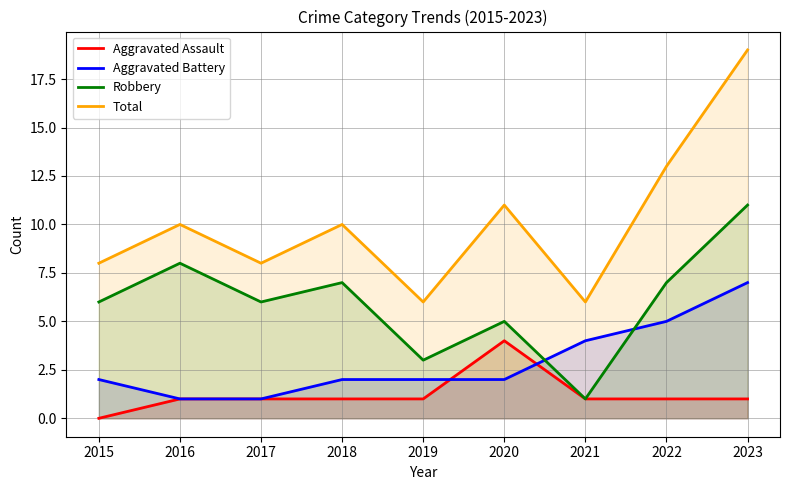

True or false: Aggravated Battery and Total cross at least once.

False